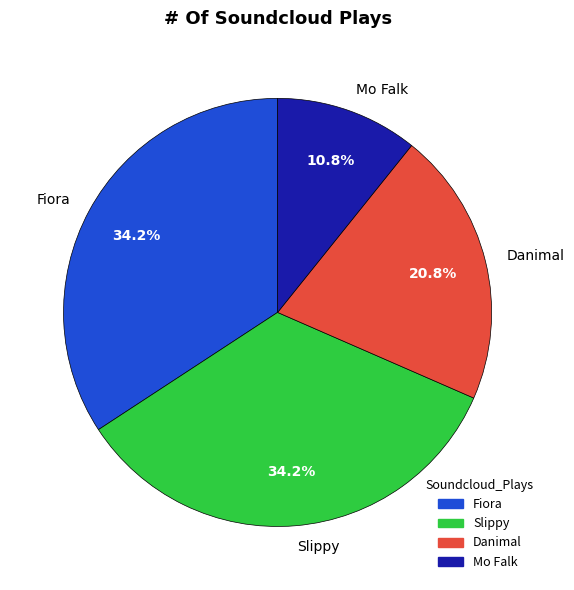

Is Fiora the majority of the pie?

No